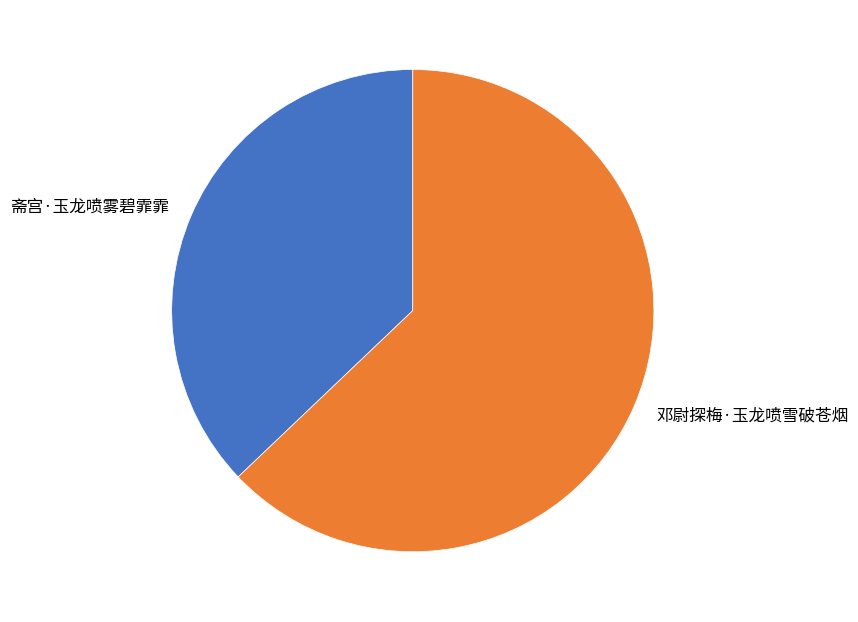

What is the ratio of the value at 斋宫·玉龙喷雾碧霏霏 to the value at 邓尉探梅·玉龙喷雪破苍烟?

0.6